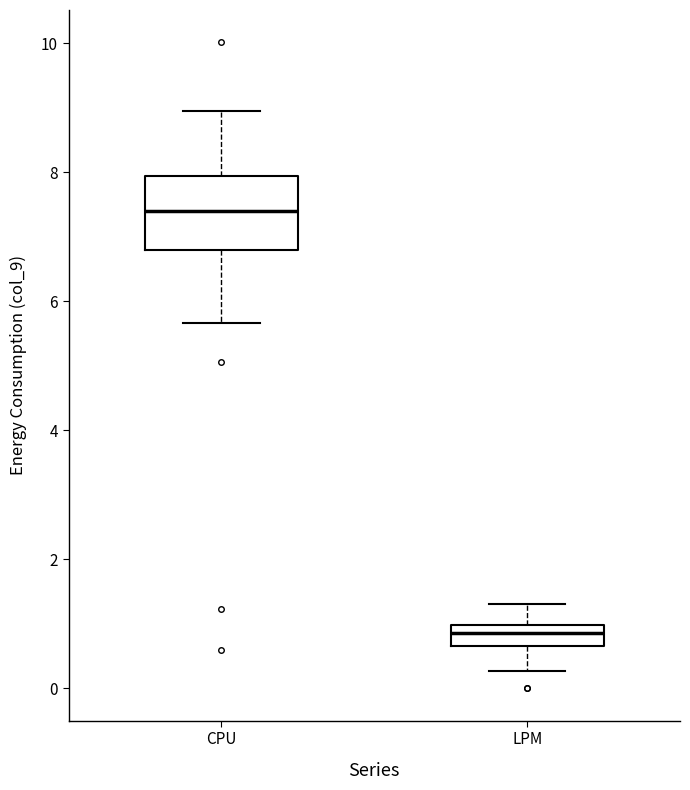

Where does the upper whisker of the box for LPM end on the y-axis? The values are not printed on the chart, so give them approximately, as read against the axis.

1.4